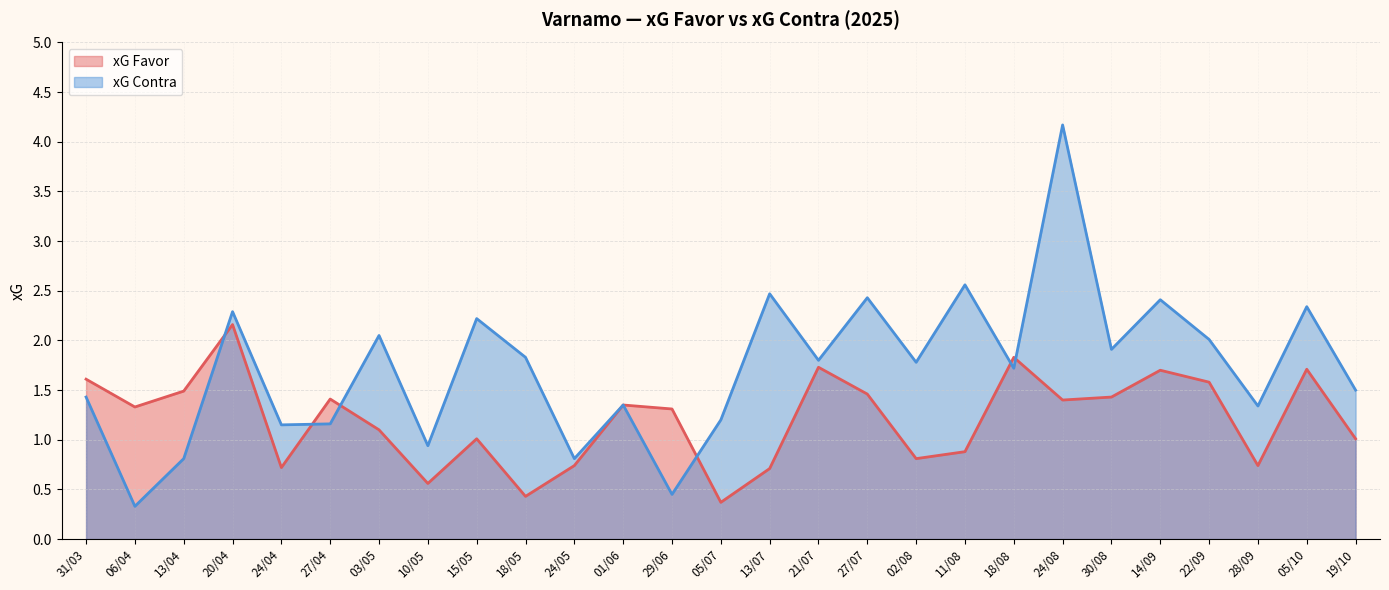

How many values in the xG Favor series are below 1?

9